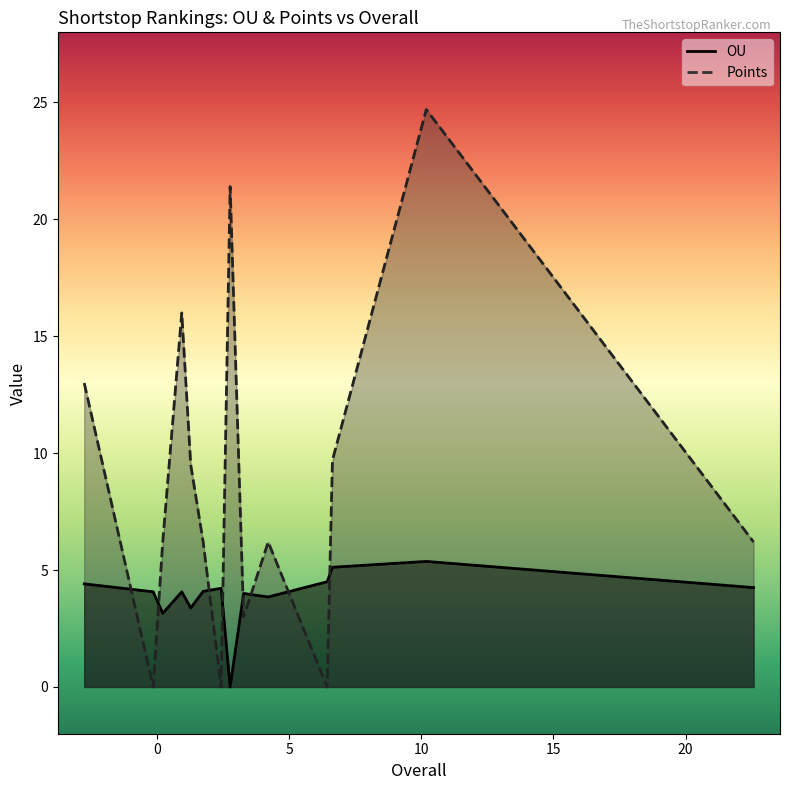

What is the highest value of the OU series?

5.4